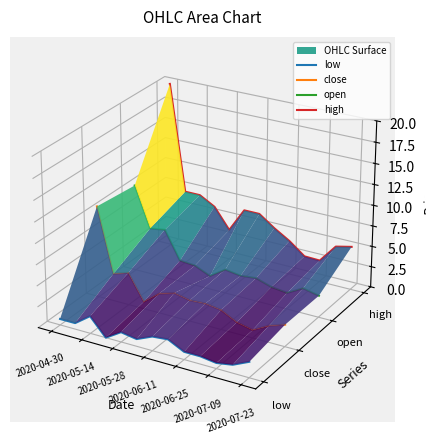

Rank the series by their average value, from lowest to highest.

low, close, open, high